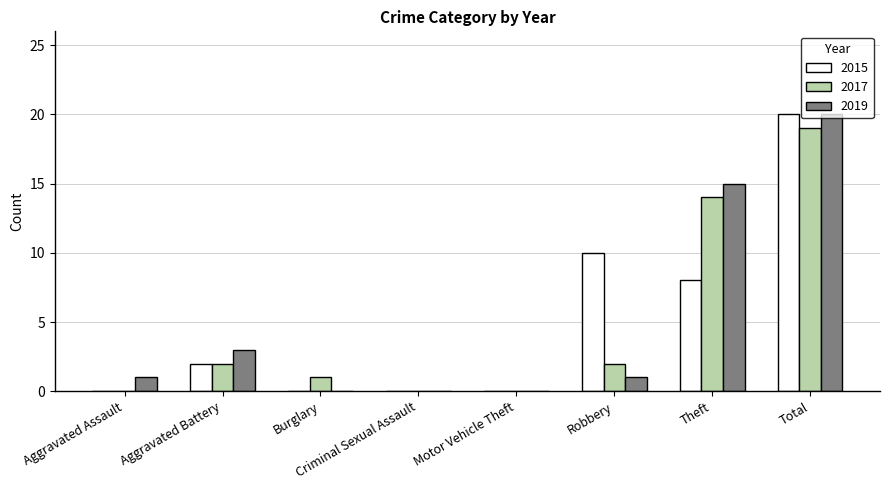

The value of 2015 at Aggravated Battery is 2. True or false?

True